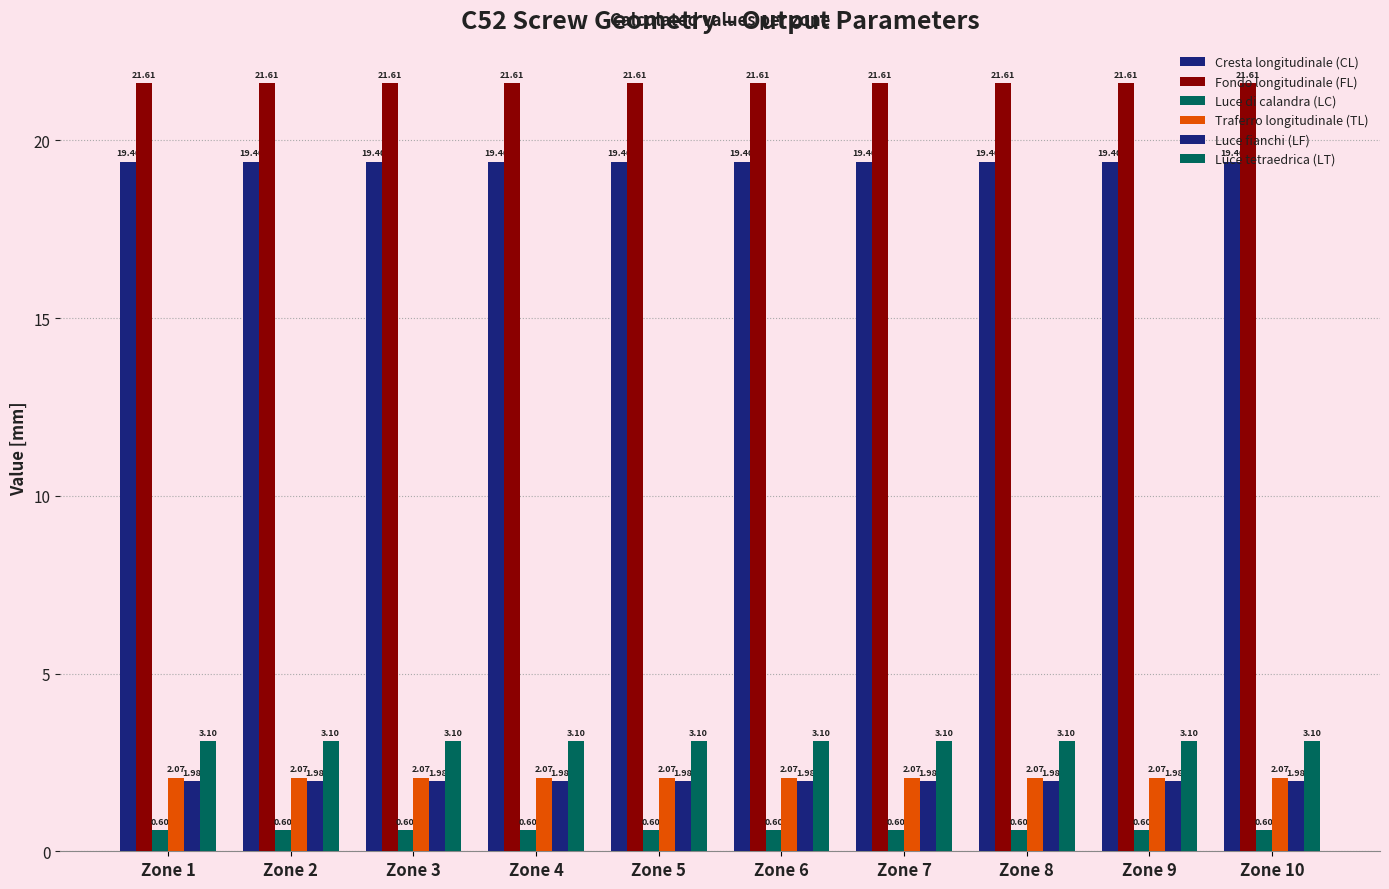

Which series changed the most between Zone 1 and Zone 2?

Cresta longitudinale (CL)